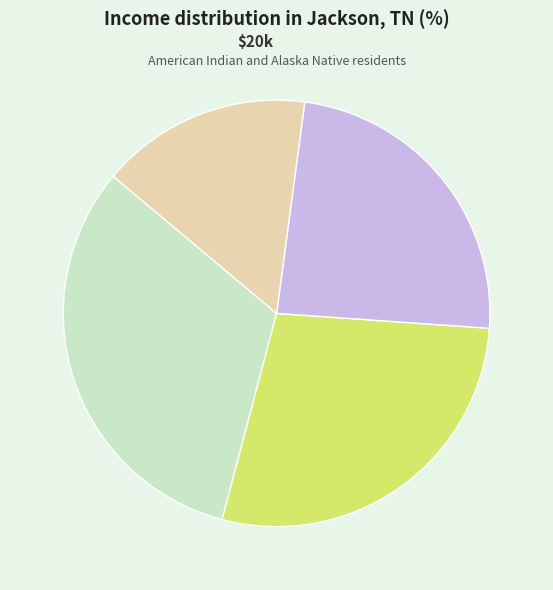

Is there a majority slice in this chart?

No